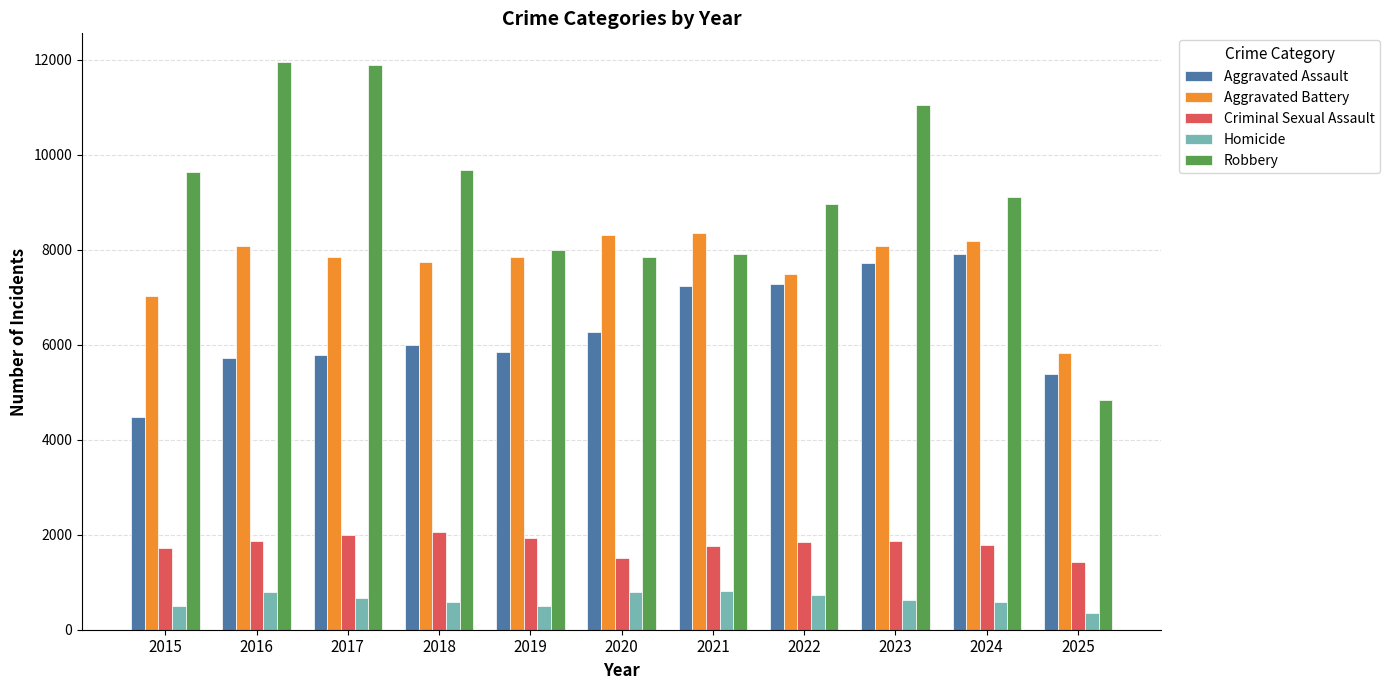

What is the sum of all Robbery values?

100894